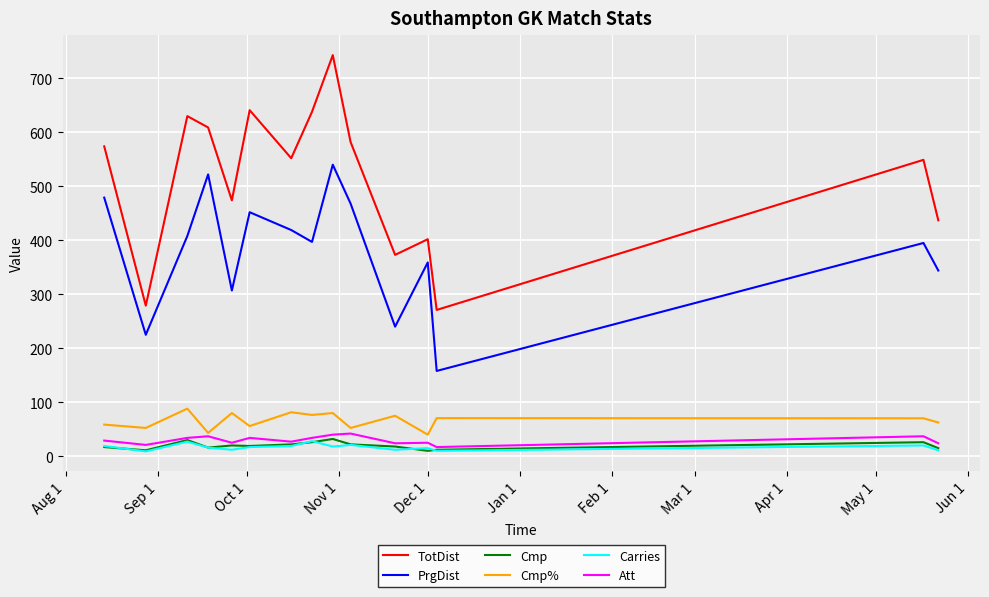

What is the maximum value shown in the chart?

743.0